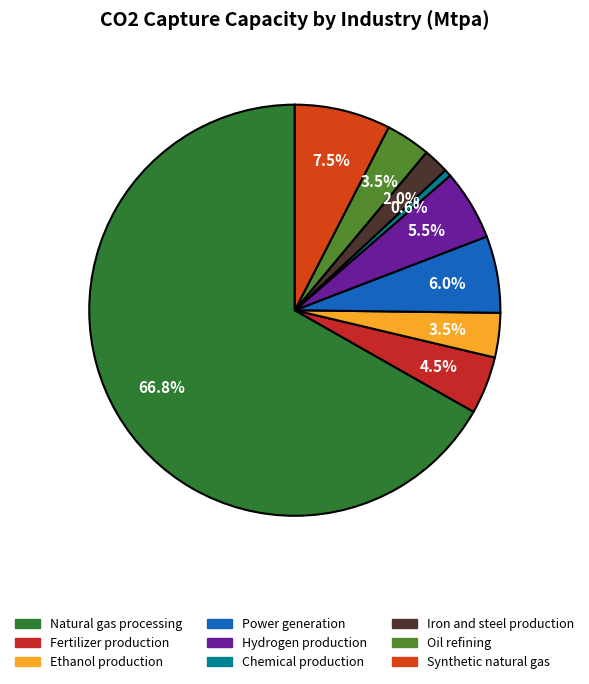

Does Natural gas processing represent more than half of the total?

Yes